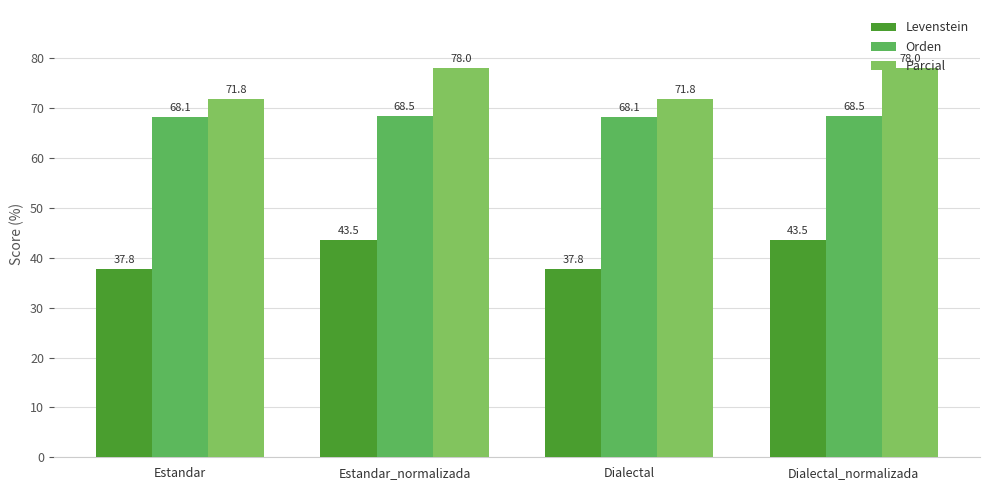

Rank the series by their maximum value, from highest to lowest.

Parcial, Orden, Levenstein